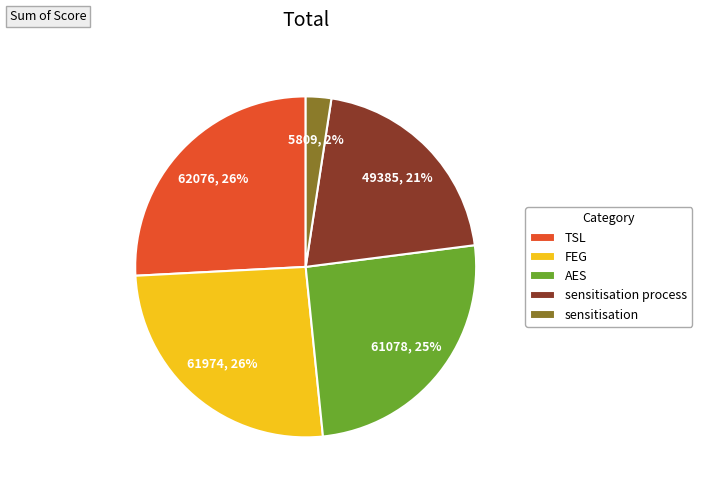

True or false: TSL accounts for 26% of the total.

True